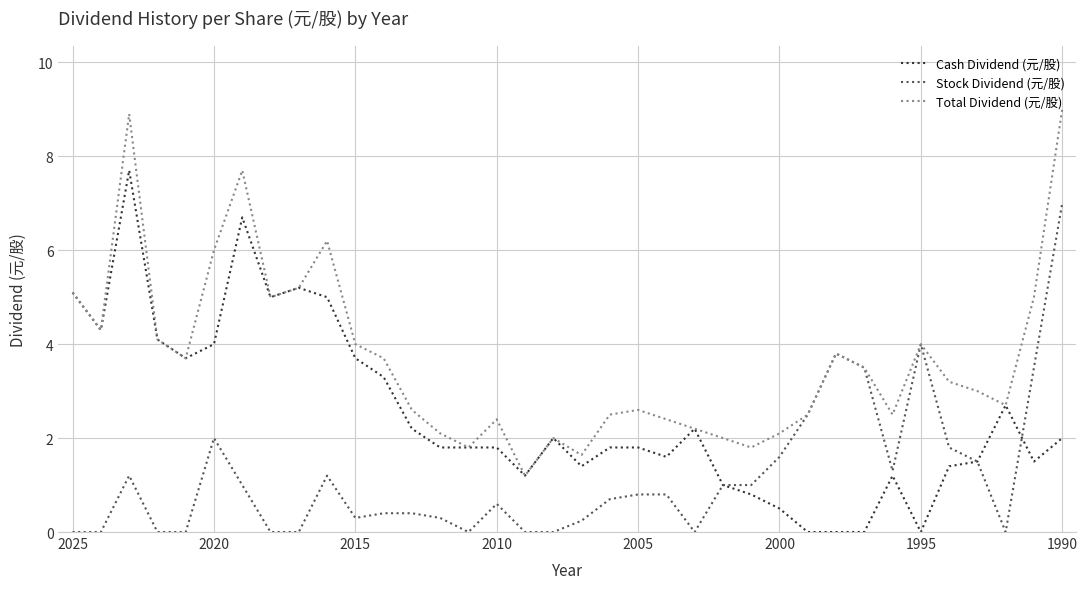

What is the average value of the Cash Dividend (元/股) series?

2.5